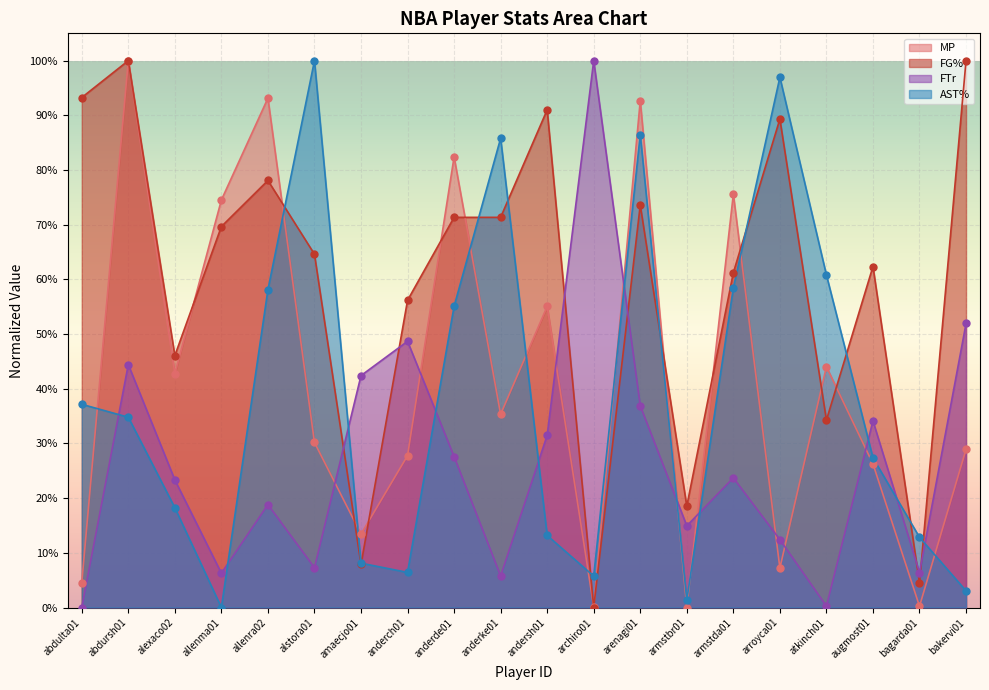

Is the value of FTr at amaecjo01 greater than the value of FG% at anderde01?

No